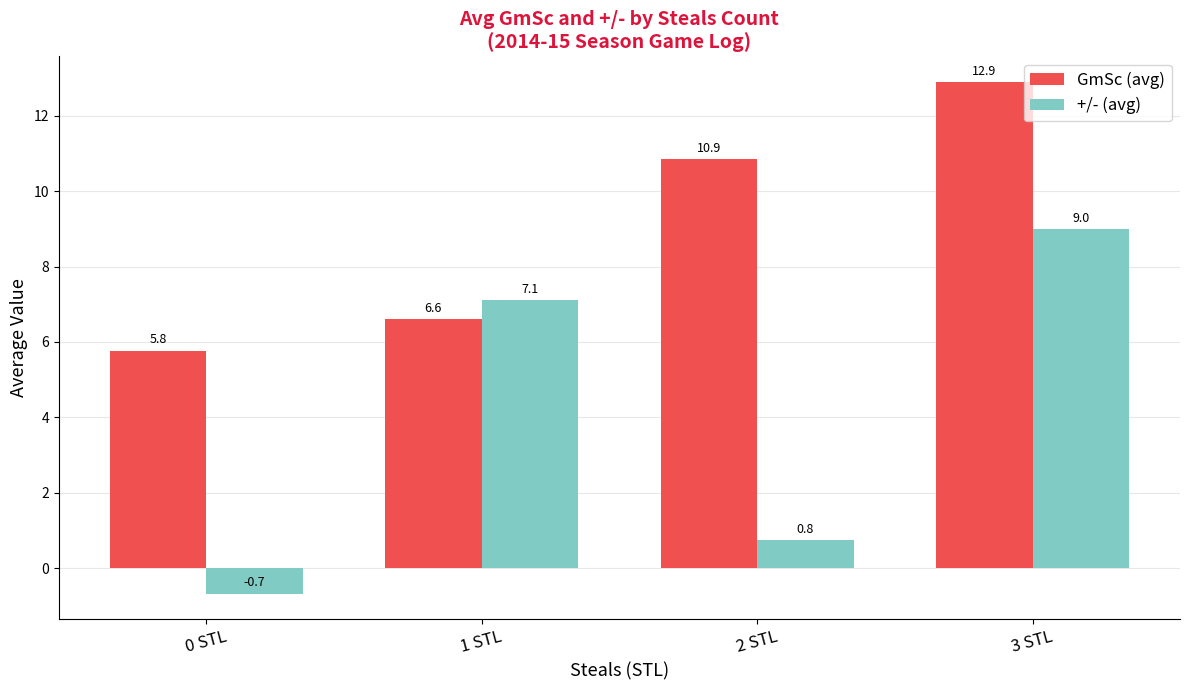

What is the difference between the GmSc (avg) values at 0 STL and 3 STL?

7.1